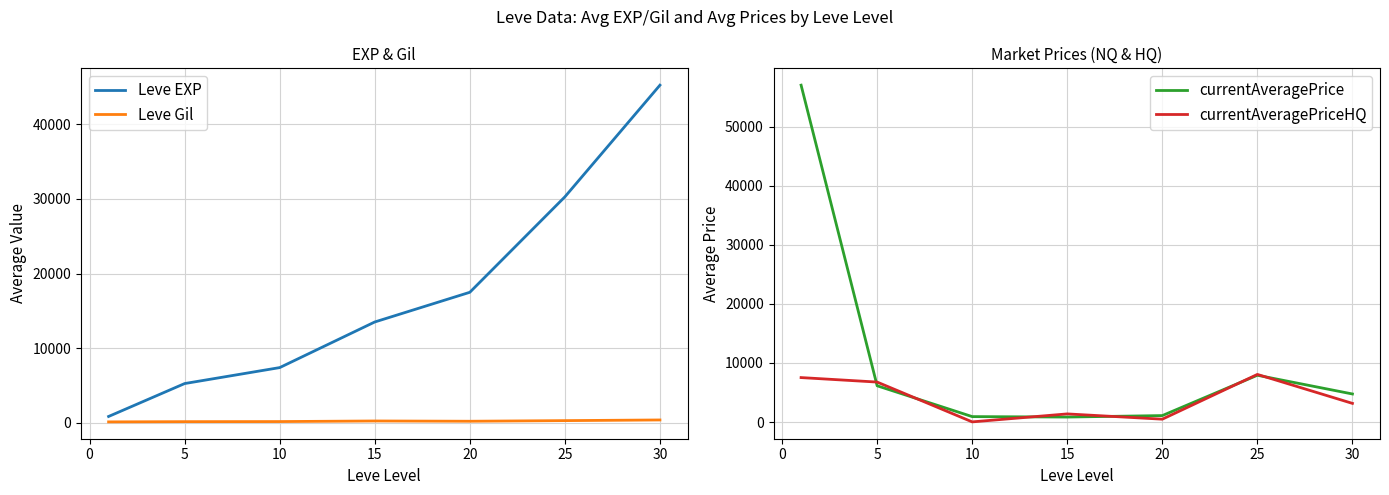

What is the greatest value displayed?

57012.5